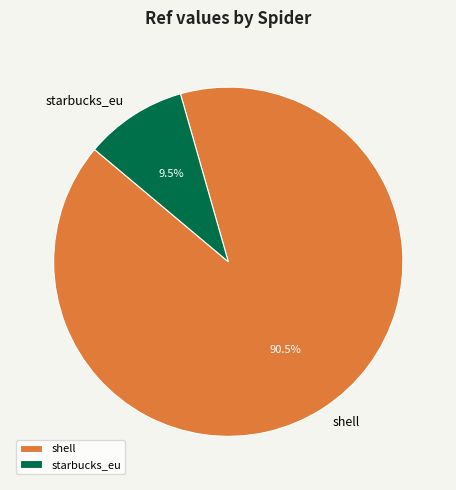

What percentage is NOT represented by shell?

9.5%